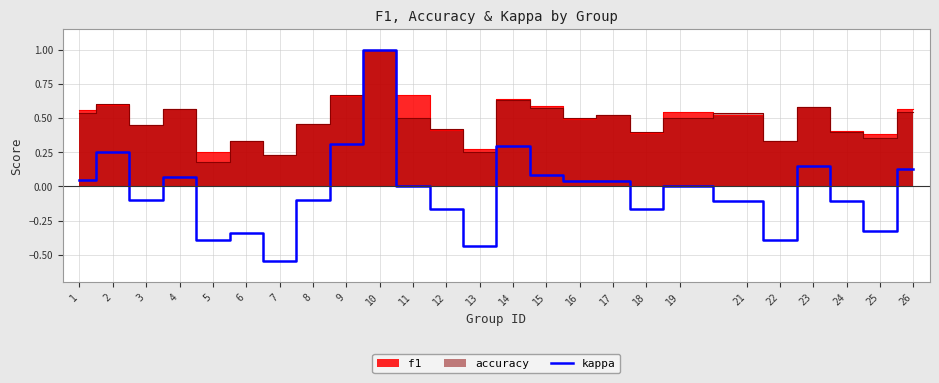

Reading right to left, transcribe all the data shown in this chart.

26=0.1	25=-0.3	24=-0.1	23=0.1	22=-0.4	21=-0.1	19=0.0	18=-0.2	17=0.0	16=0.0	15=0.1	14=0.3	13=-0.4	12=-0.2	11=0.0	10=1.0	9=0.3	8=-0.1	7=-0.5	6=-0.3	5=-0.4	4=0.1	3=-0.1	2=0.2	1=0.0